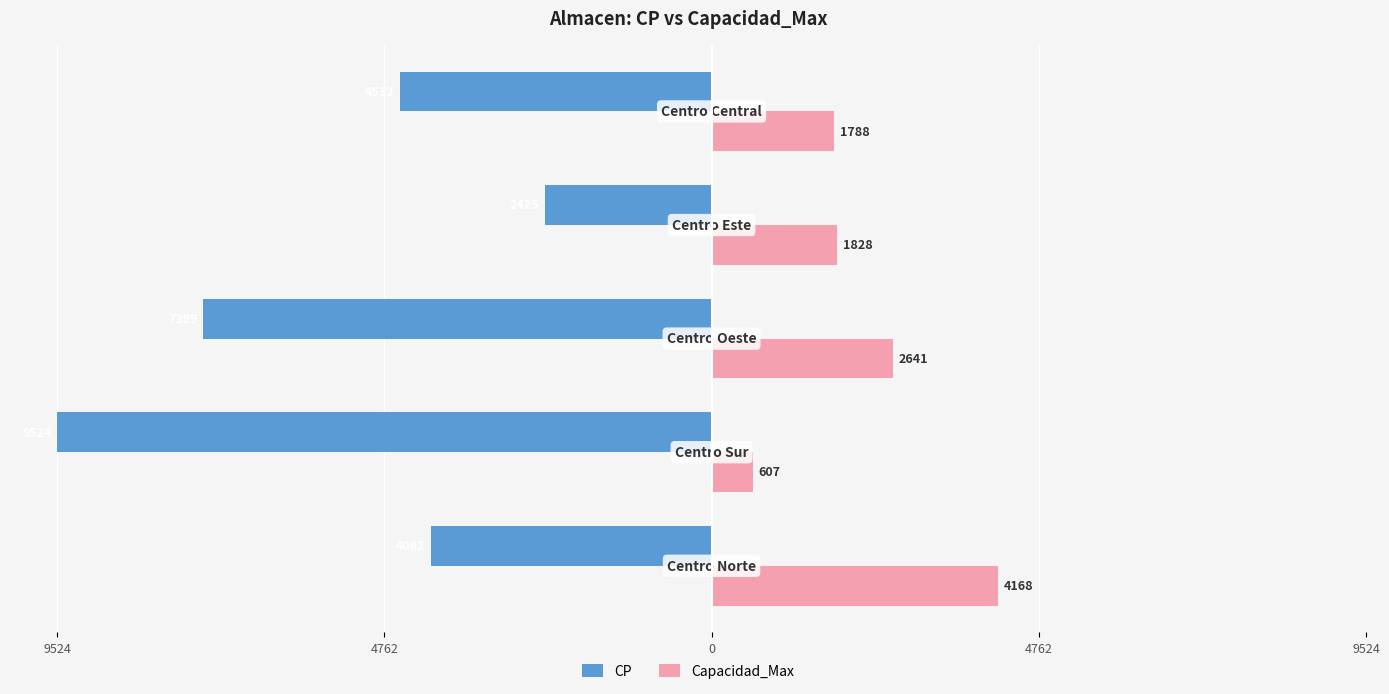

What is the value of the Capacidad_Max bar at the 5th from the left?

4168